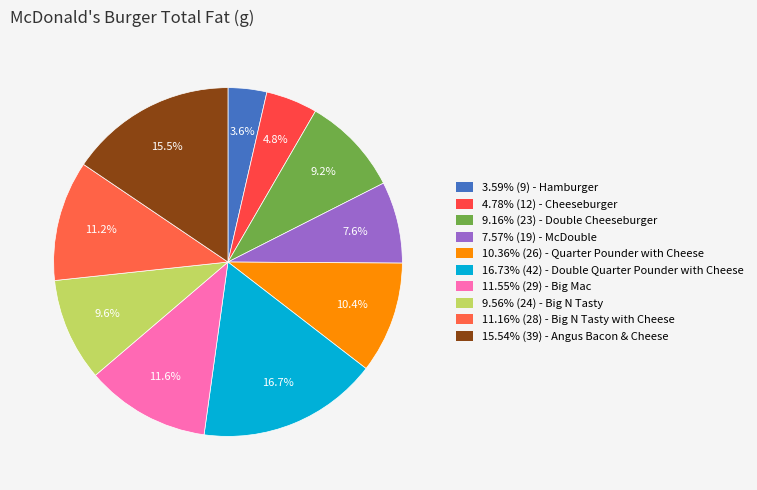

Rank the categories by value from lowest to highest.

Hamburger, Cheeseburger, McDouble, Double Cheeseburger, Big N Tasty, Quarter Pounder with Cheese, Big N Tasty with Cheese, Big Mac, Angus Bacon & Cheese, Double Quarter Pounder with Cheese